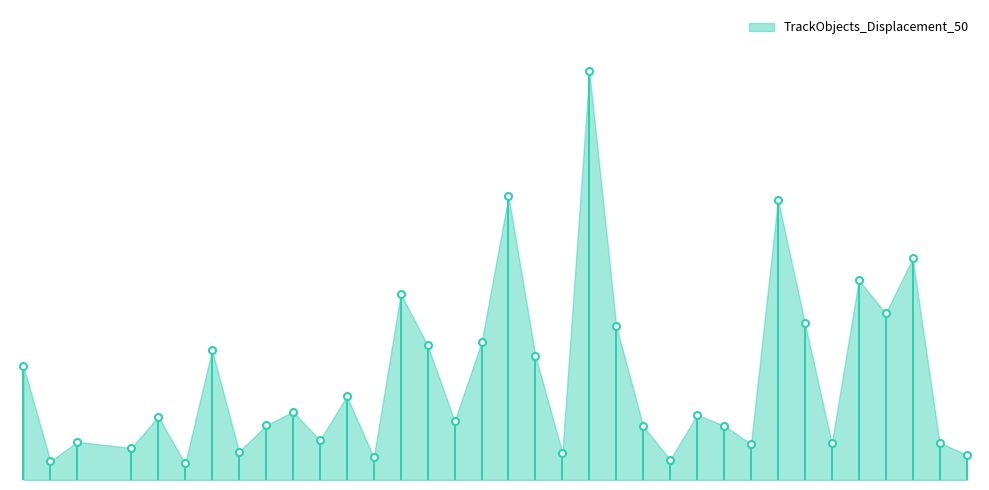

List the labels in order of value, smallest first.

116, 111, 134, 123, 145, 130, 118, 114, 137, 140, 144, 112, 121, 133, 136, 119, 126, 115, 135, 120, 122, 110, 129, 117, 125, 127, 132, 139, 142, 124, 141, 143, 138, 128, 131